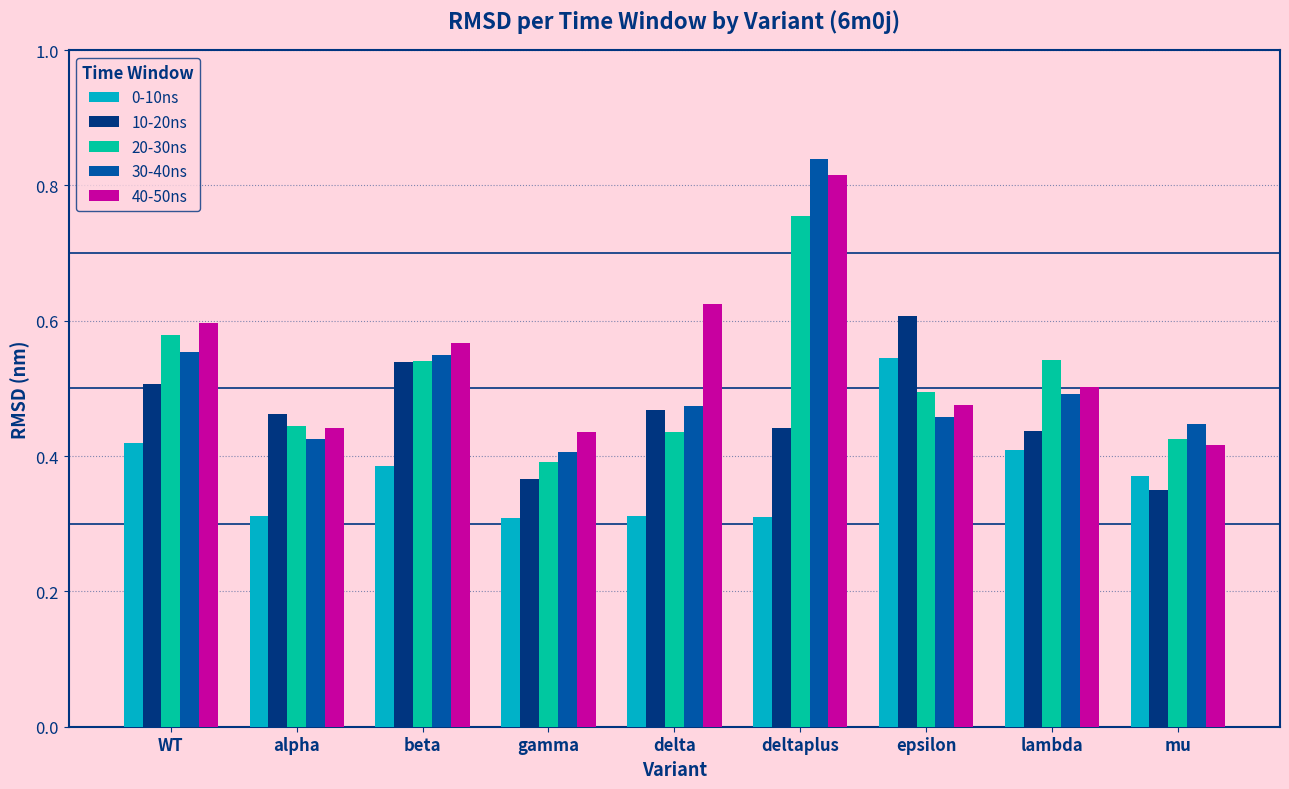

What is the total value across all series at delta?

2.3